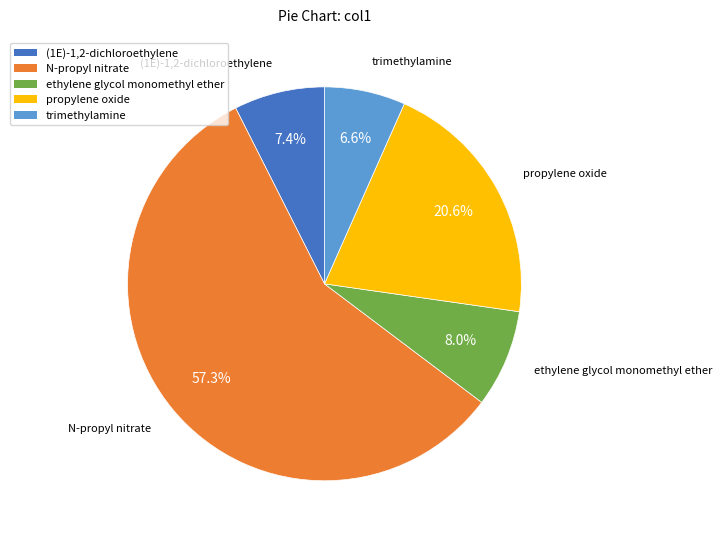

Combined, do (1E)-1,2-dichloroethylene and propylene oxide account for over 50%?

No